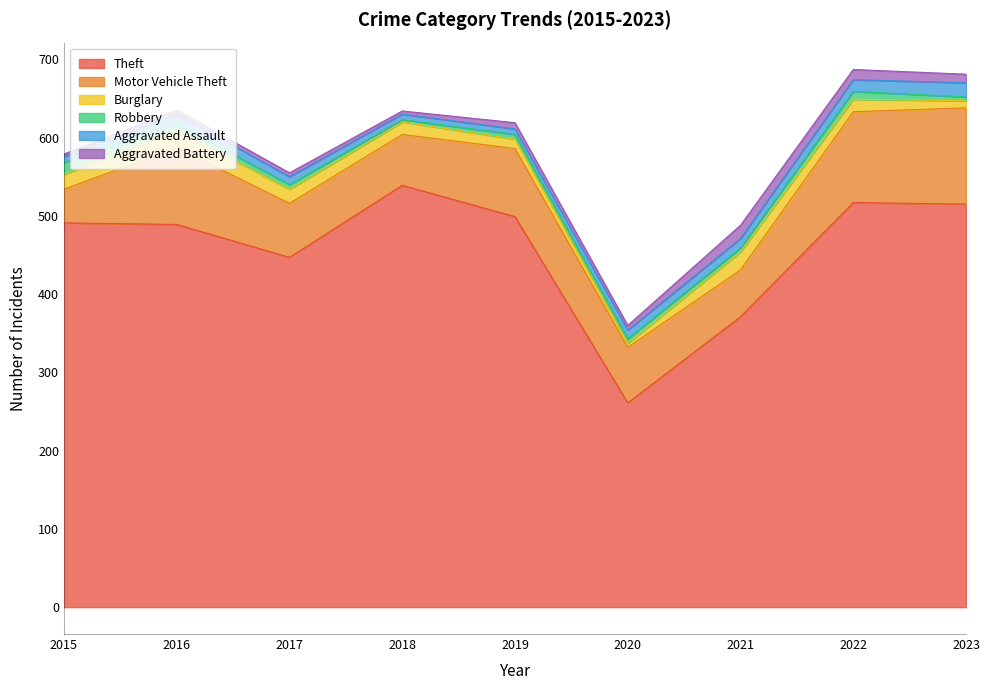

Is the value of Theft at 2016 greater than the value of Aggravated Assault at 2015?

Yes